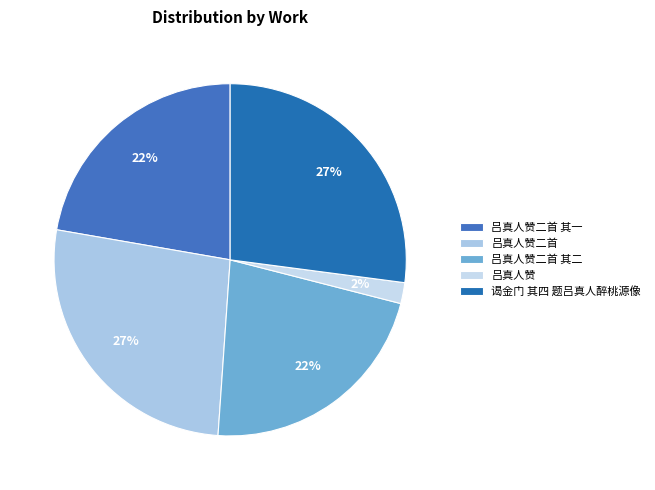

To the nearest percent, what percentage of the pie is 吕真人赞二首 其一?

22%